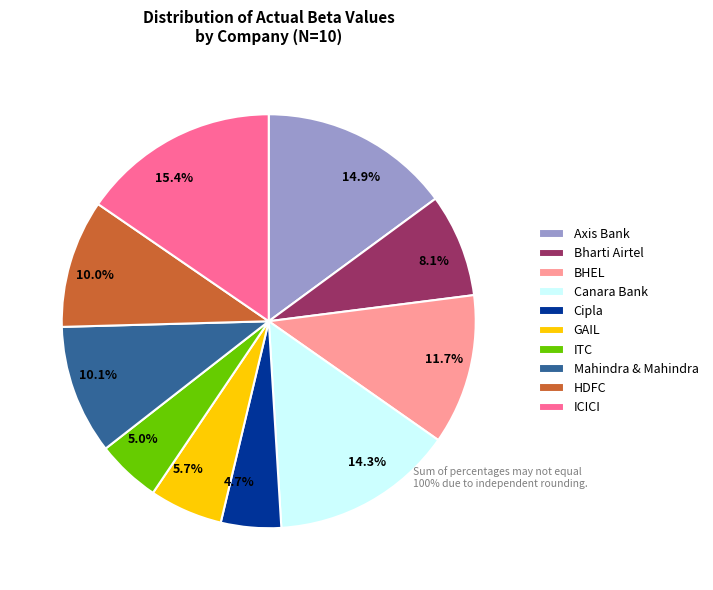

The Mahindra & Mahindra slice represents 1% of the pie. True or false?

False